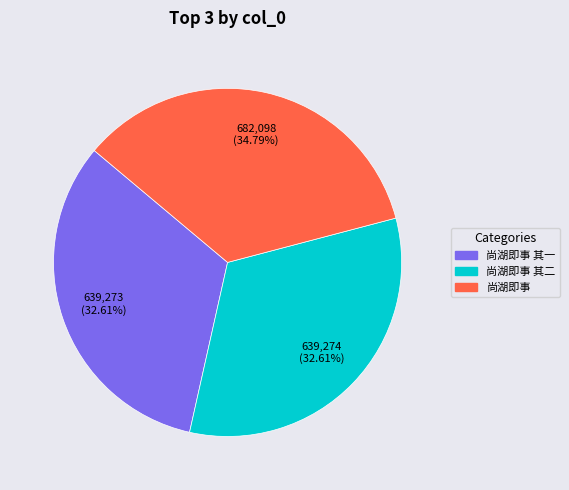

Is there any slice that represents more than half of the pie?

No